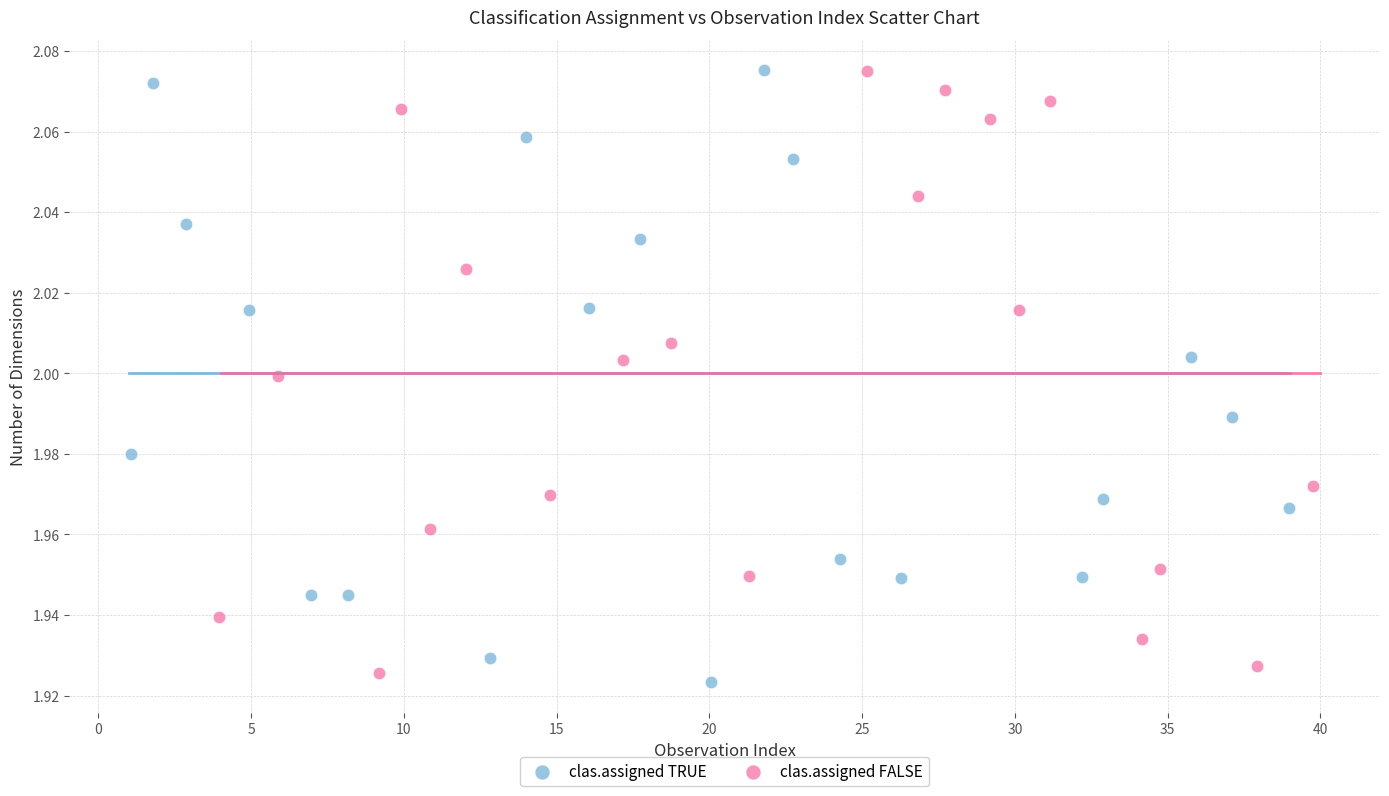

What are all the series names shown in the legend?

clas.assigned TRUE, clas.assigned FALSE